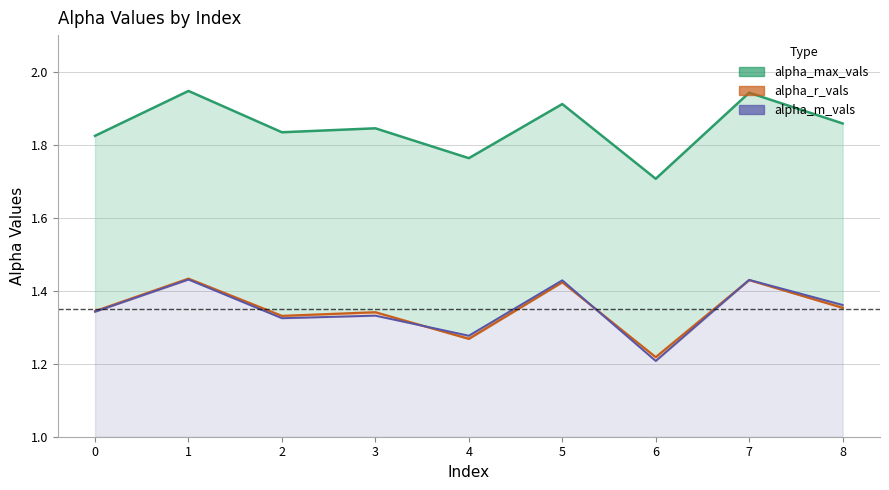

The value of alpha_r_vals at 3 is 1.3. True or false?

True